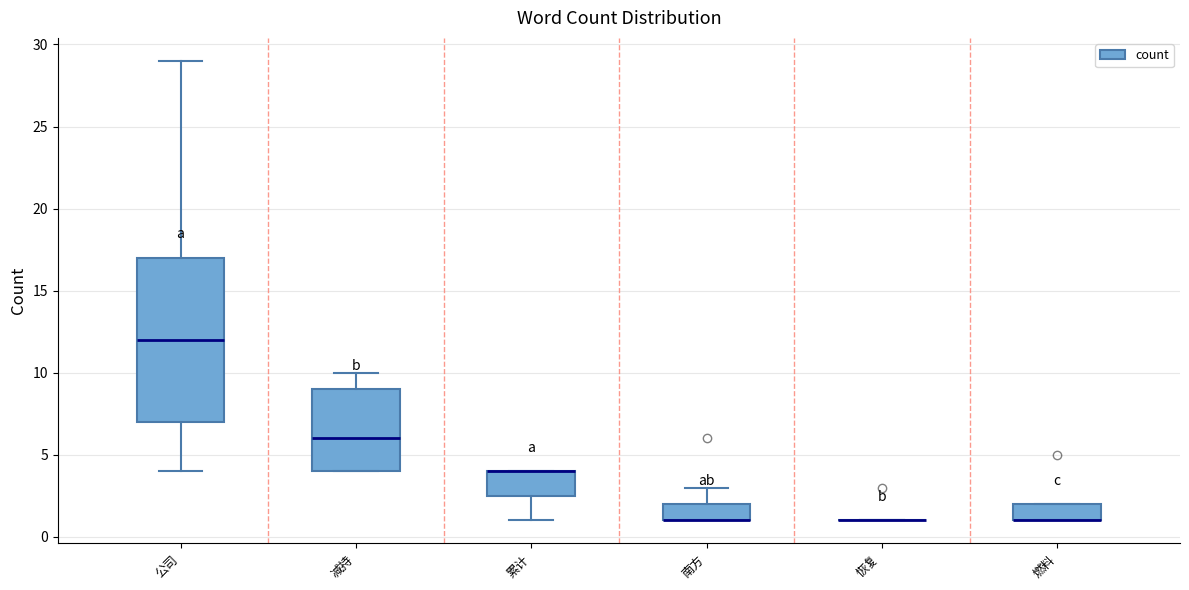

Reading left to right, read every box against the y-axis: the position of its median line, the range the box covers, and the ends of its whiskers. The values are not printed on the chart, so give them approximately, as read against the axis.

公司: median 12.0, box 7.0 to 17.0, whiskers 4.0 to 29.0
减持: median 6.0, box 4.0 to 9.0, whiskers 4.0 to 10.0
累计: median 4.0 (drawn on the box's upper edge), box 2.5 to 4.0, whiskers 1.0 to 4.0
南方: median 1.0 (drawn on the box's lower edge), box 1.0 to 2.0, whiskers 1.0 to 3.0
恢复: box collapsed to a line at 1.0, whiskers 1.0 to 1.0
燃料: median 1.0 (drawn on the box's lower edge), box 1.0 to 2.0, whiskers 1.0 to 2.0